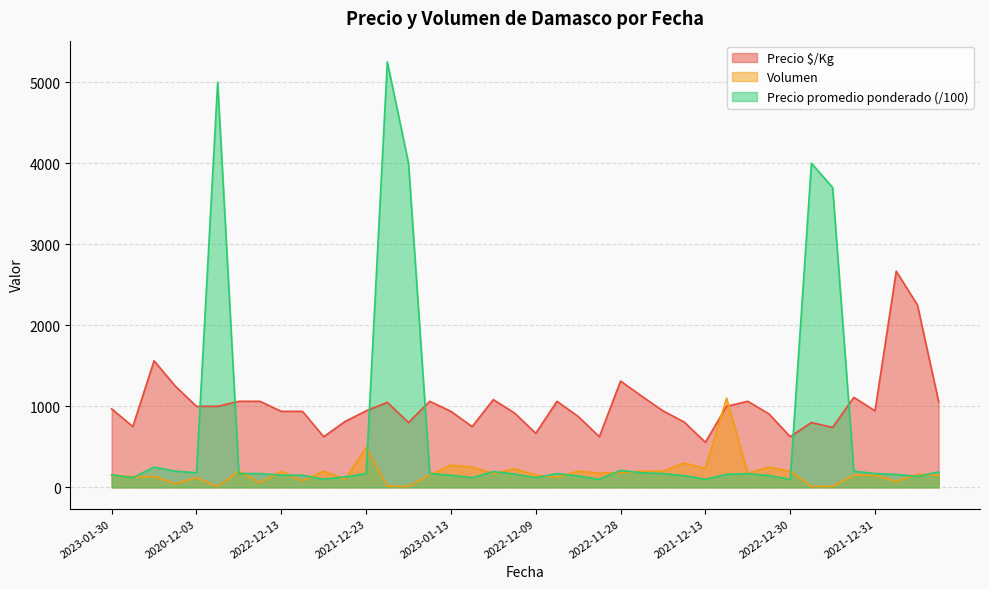

What are all the series names shown in the legend?

Precio $/Kg, Volumen, Precio promedio ponderado (/100)